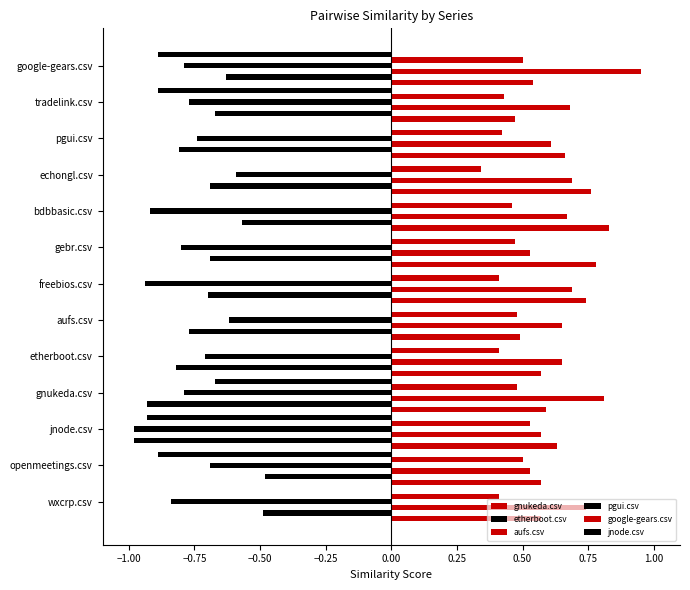

Rank the series by their maximum value, from highest to lowest.

aufs.csv, gnukeda.csv, google-gears.csv, jnode.csv, etherboot.csv, pgui.csv